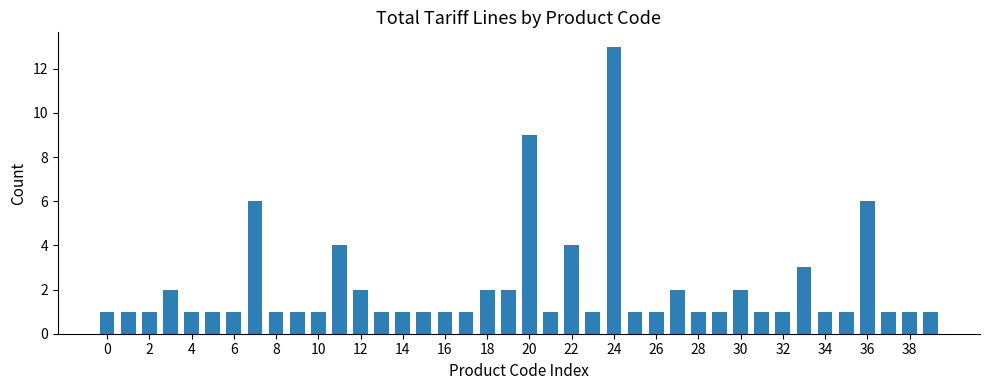

Does the chart contain stacked bars?

No